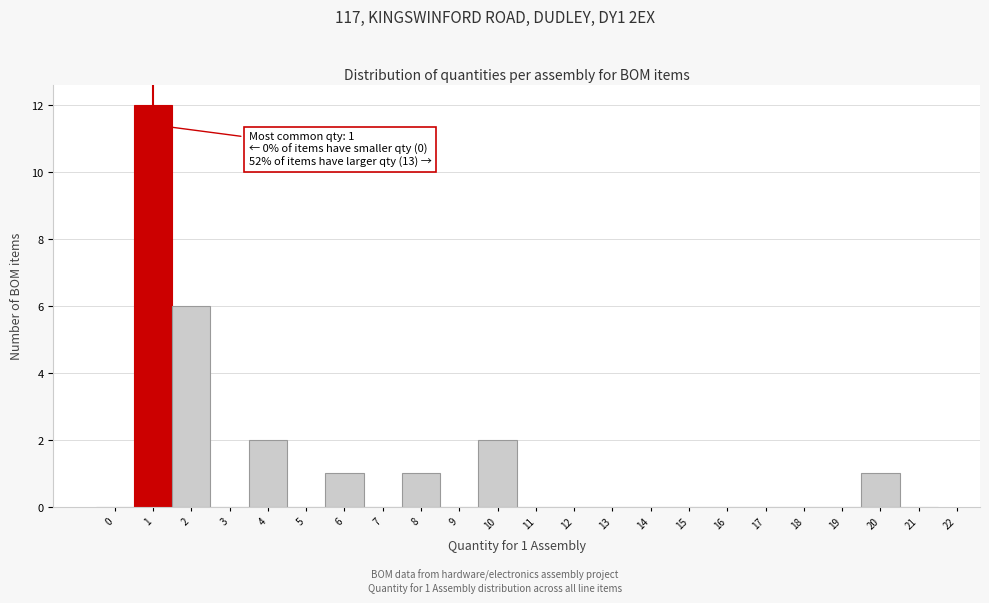

Over which range of the x-axis is the bar tallest?

0.5 to 1.5